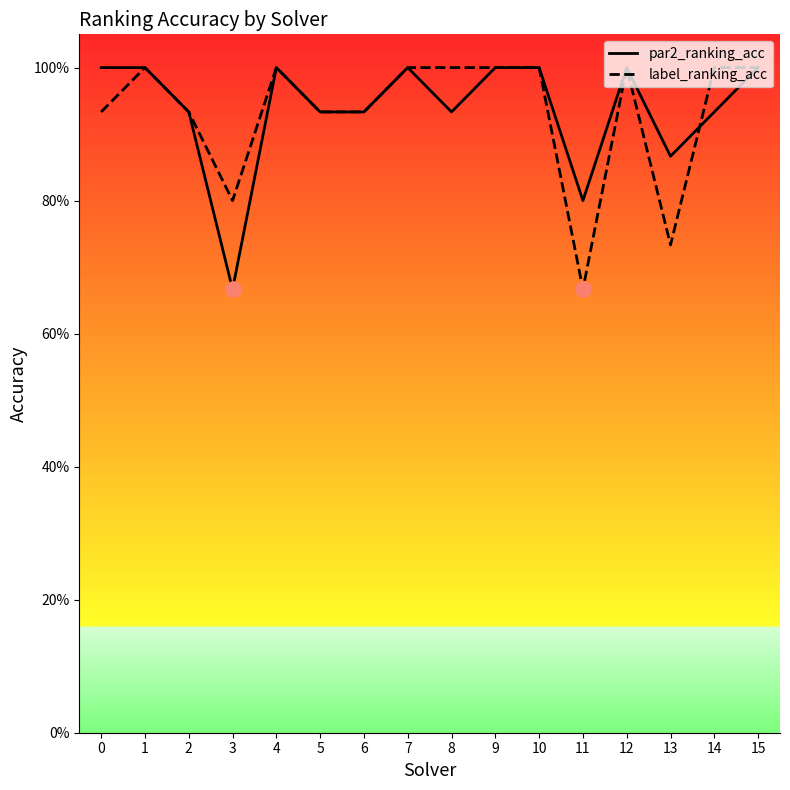

Which series has the largest total across all categories?

par2_ranking_acc